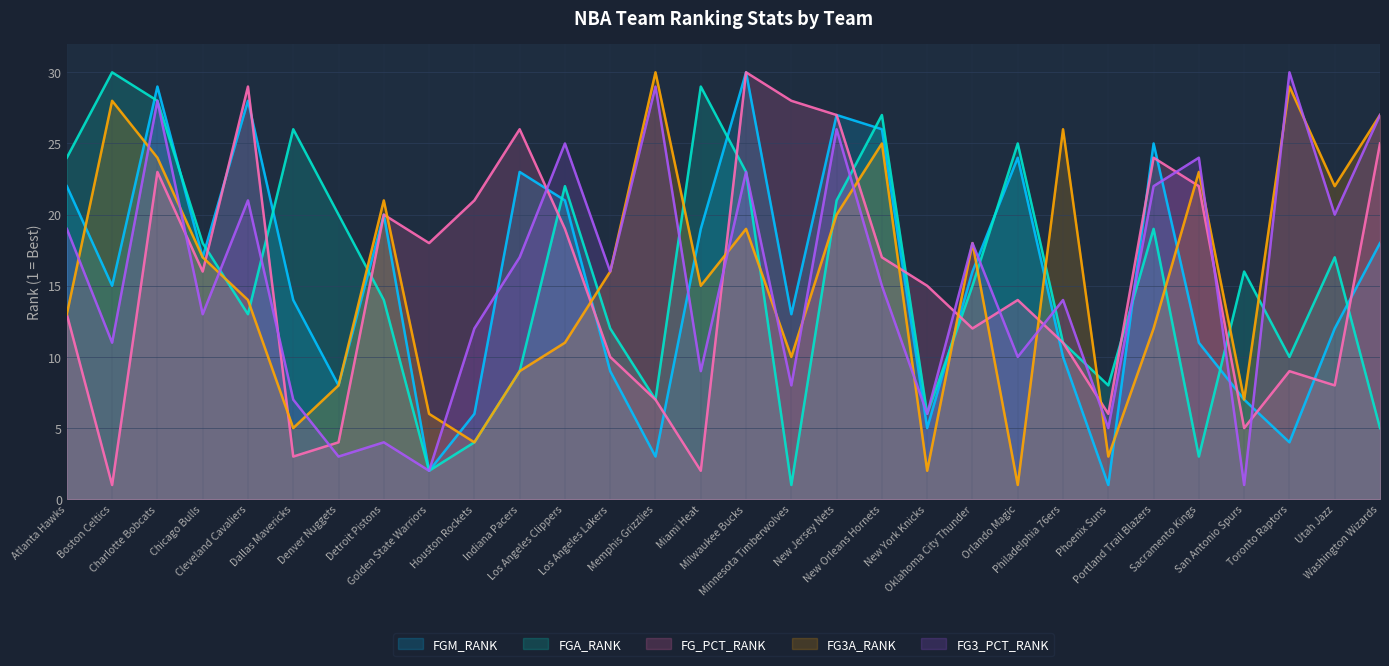

Which label corresponds to the largest value in the chart?

Milwaukee Bucks